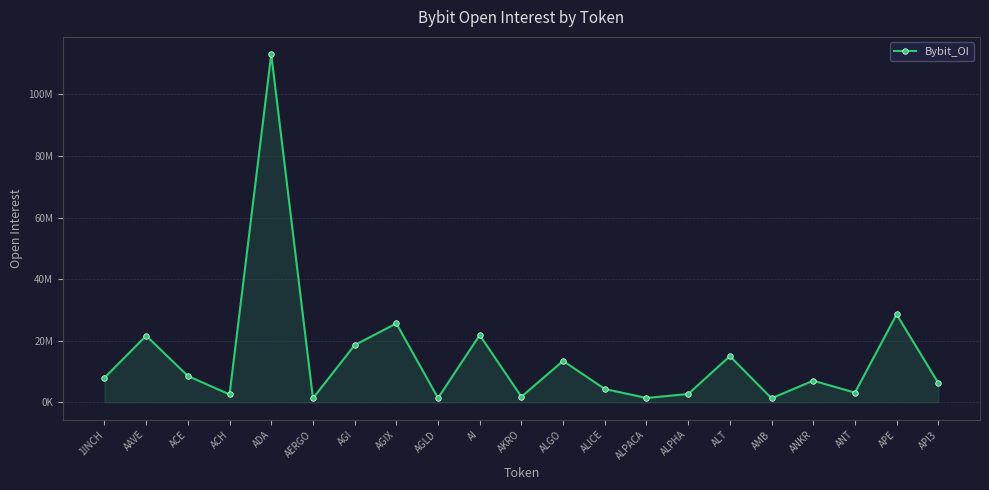

The value at AAVE is 38279759. True or false?

False